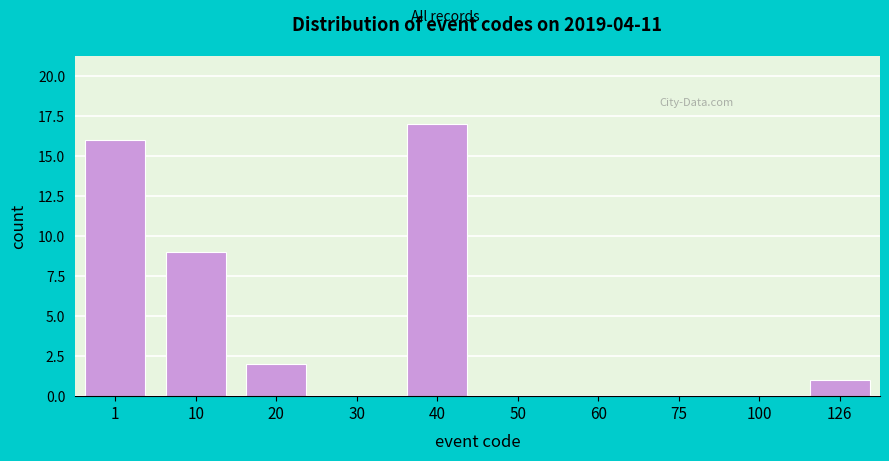

Reading right to left, list all the values displayed in this chart.

126=1	100=0	75=0	60=0	50=0	40=17	30=0	20=2	10=9	1=16